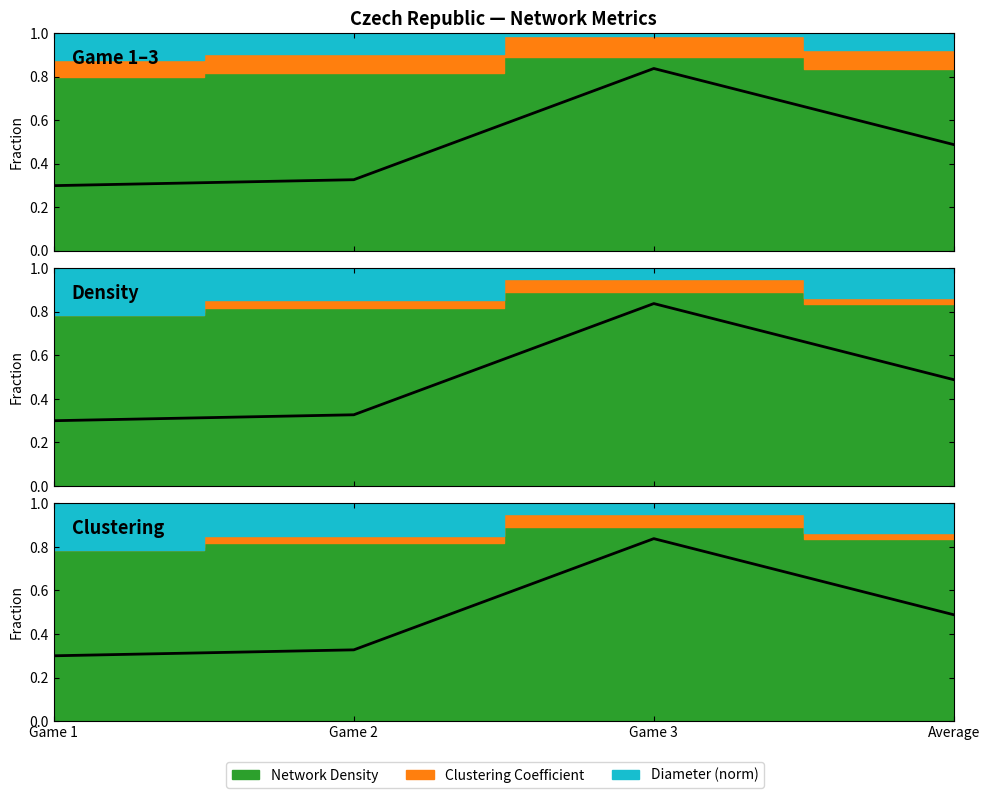

Rank the categories by value from lowest to highest.

Game 1, Game 2, Average, Game 3